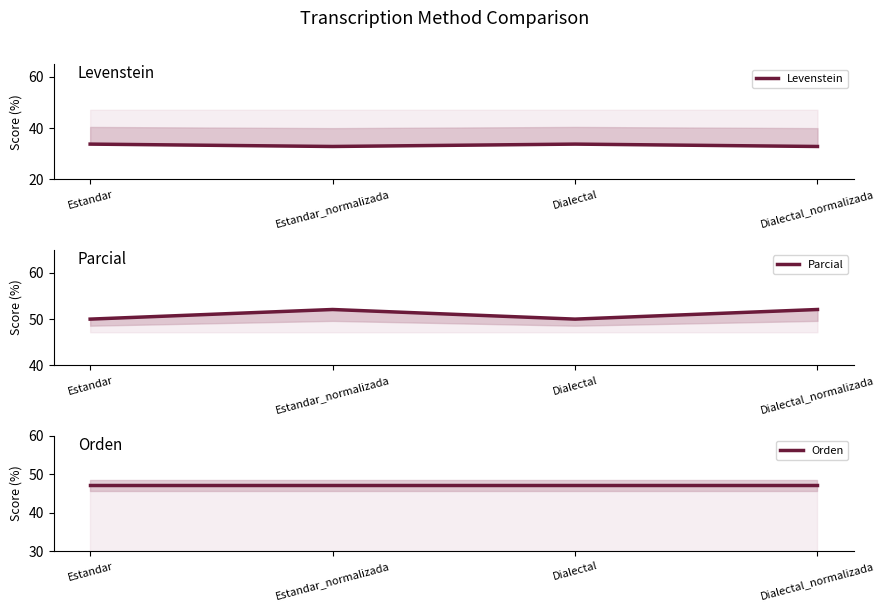

Reading left to right, what are all the values shown in this chart?

Levenstein: Estandar=33.8	Estandar_normalizada=32.9	Dialectal=33.8	Dialectal_normalizada=32.9
Parcial: Estandar=50.0	Estandar_normalizada=52.1	Dialectal=50.0	Dialectal_normalizada=52.1
Orden: Estandar=47.2	Estandar_normalizada=47.2	Dialectal=47.2	Dialectal_normalizada=47.2